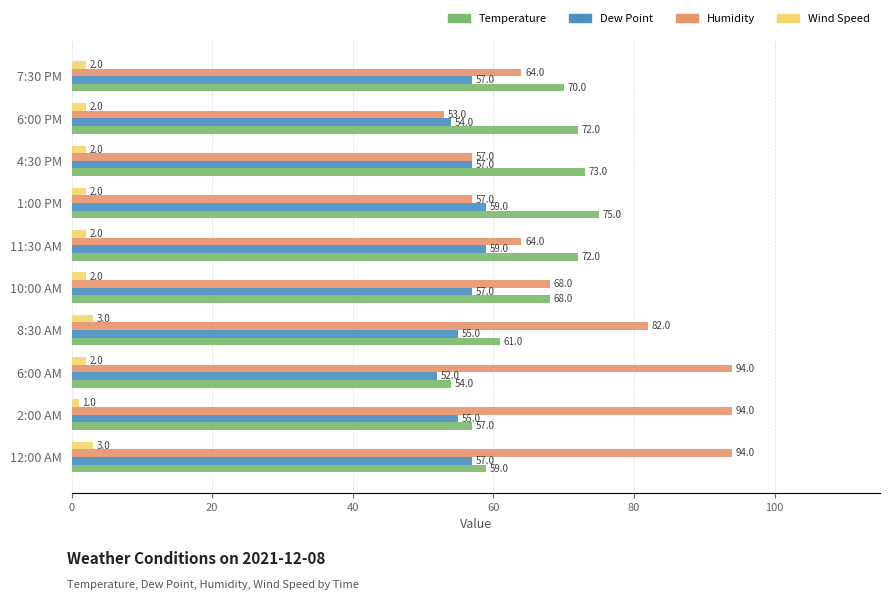

List the series in order of their peak value, lowest first.

Wind Speed, Dew Point, Temperature, Humidity